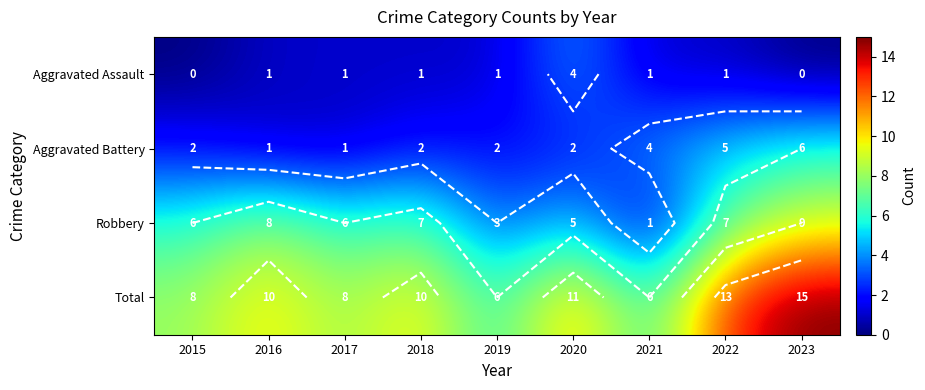

What is the difference between the maximum and minimum values in the Aggravated Battery series?

5